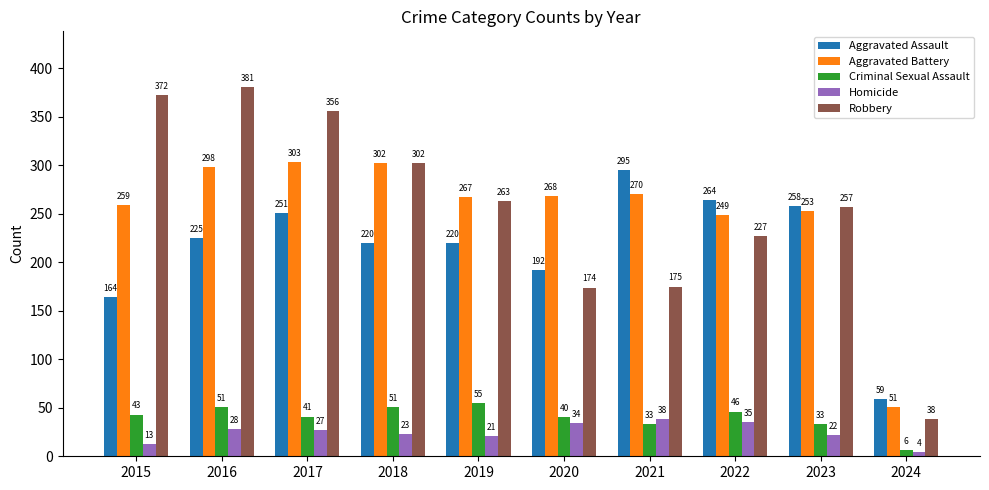

Reading left to right, transcribe all the data shown in this chart.

Aggravated Assault: 164	225	251	220	220	192	295	264	258	59
Aggravated Battery: 259	298	303	302	267	268	270	249	253	51
Criminal Sexual Assault: 43	51	41	51	55	40	33	46	33	6
Homicide: 13	28	27	23	21	34	38	35	22	4
Robbery: 372	381	356	302	263	174	175	227	257	38